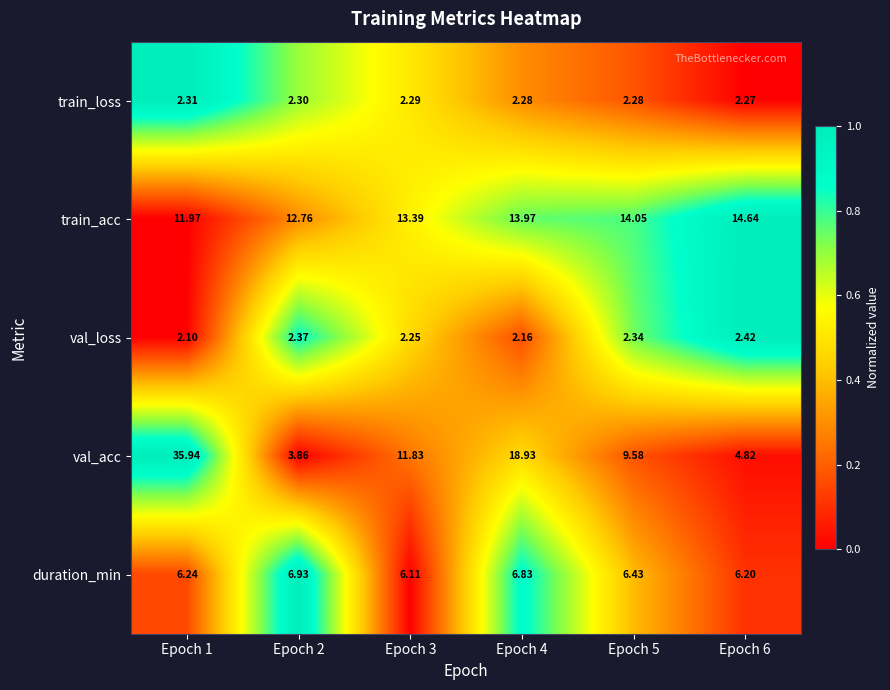

How many series are shown in this chart?

5